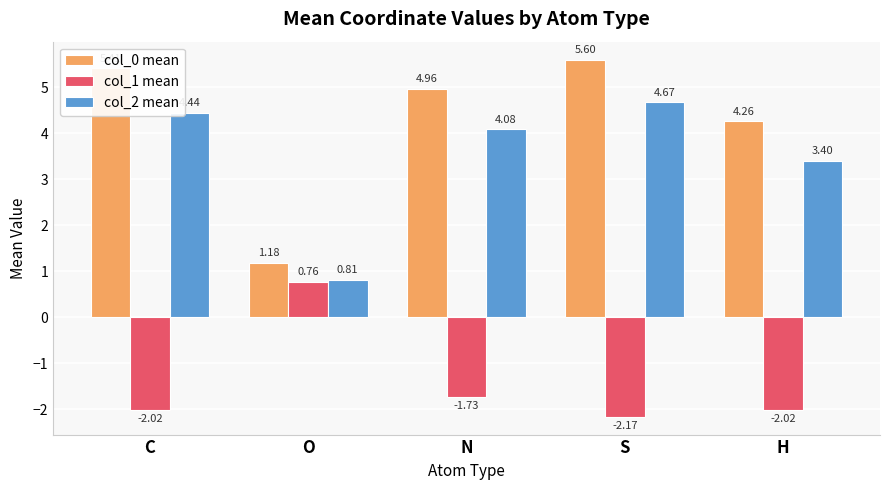

Which series has the largest total across all categories?

col_0 mean